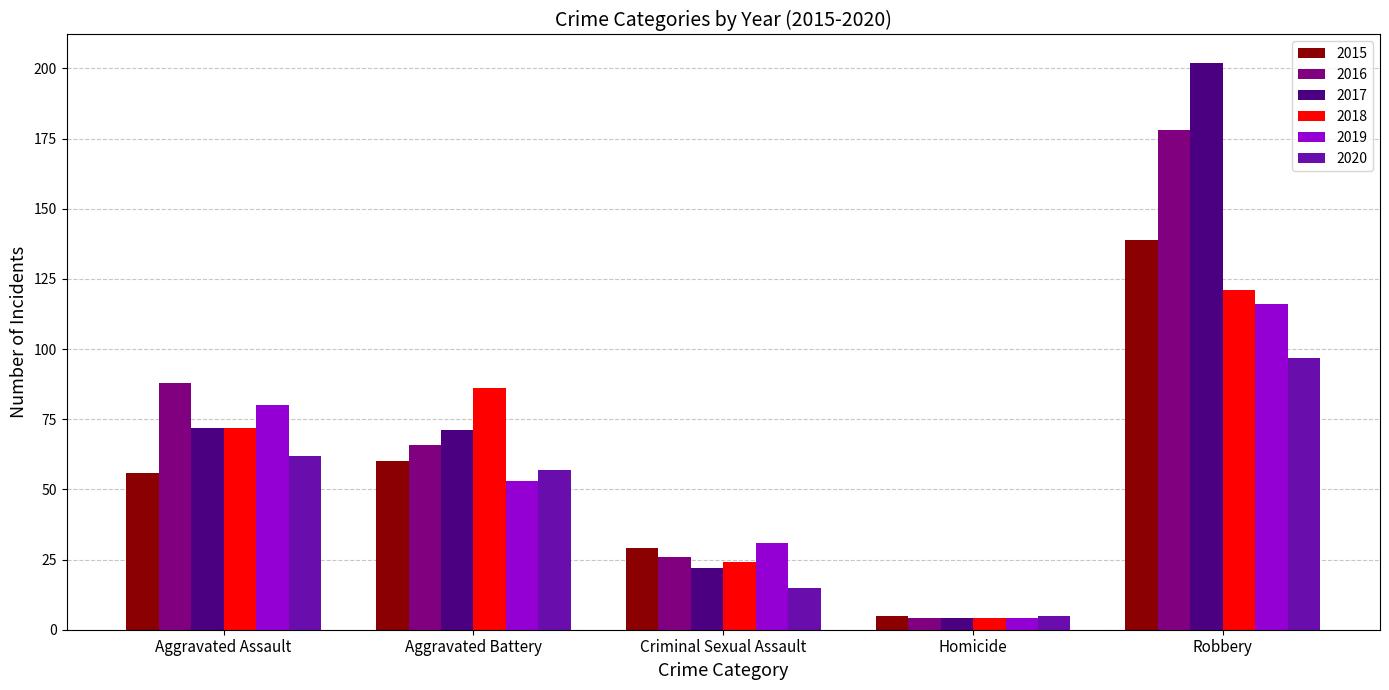

Is the value of 2019 at Aggravated Assault greater than the value of 2016 at Aggravated Battery?

Yes